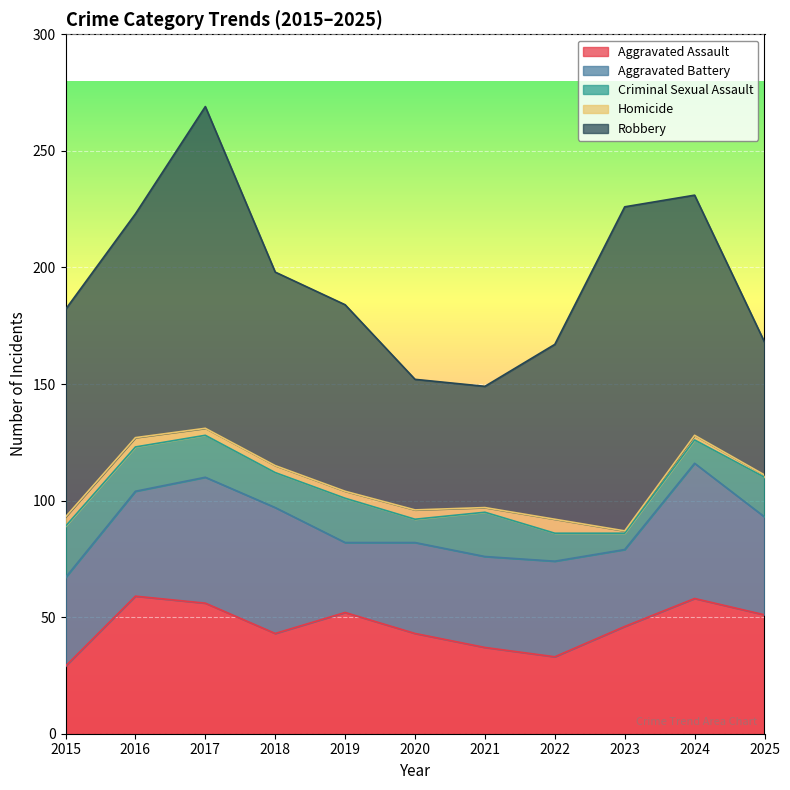

What is the lowest value of the Aggravated Assault series?

29